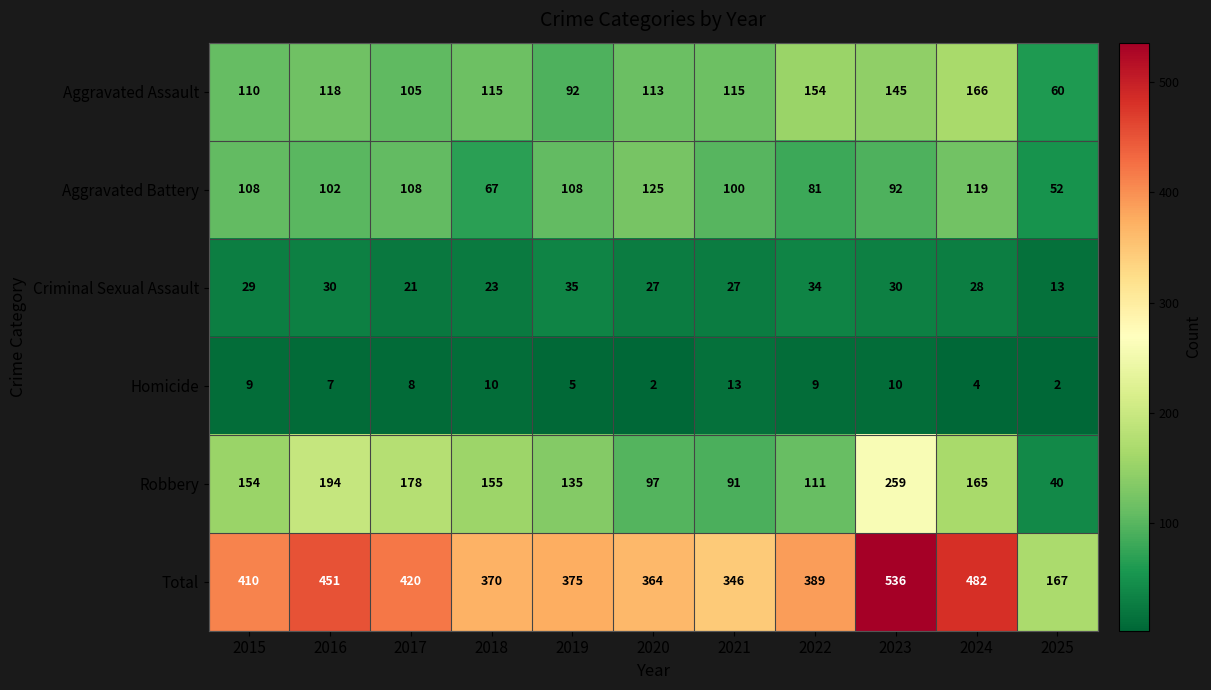

Is it true that Homicide equals 3 at 2021?

False